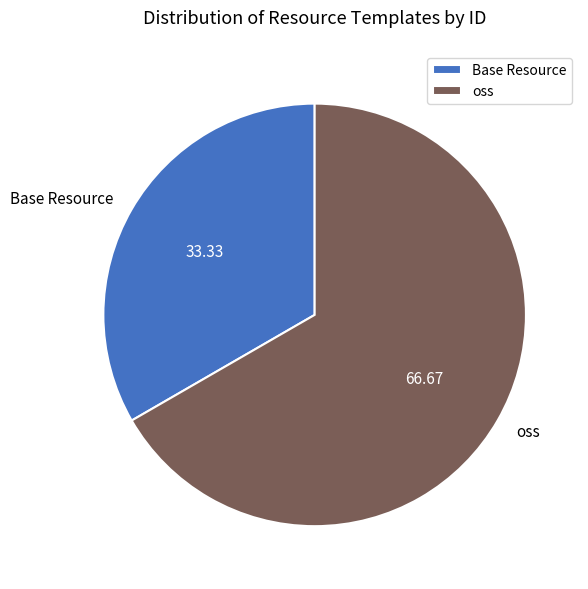

True or false: oss accounts for 67% of the total.

True